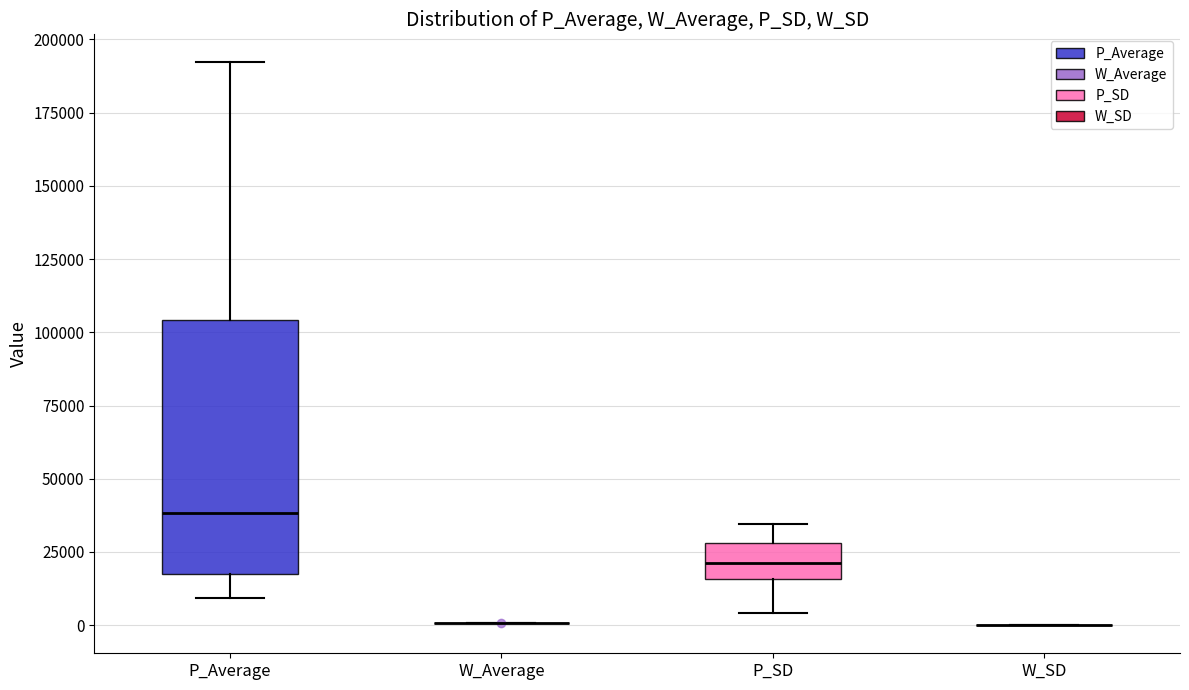

Reading left to right, transcribe this box plot: for each box, give where its median line is, the range the box spans, and where its two whiskers end, as read against the y-axis. The values are not printed on the chart, so give them approximately, as read against the axis.

P_Average: median 40000, box 15000 to 105000, whiskers 10000 to 190000
W_Average: box collapsed to a line at 0, whiskers 0 to 0
P_SD: median 20000, box 15000 to 30000, whiskers 5000 to 35000
W_SD: box collapsed to a line at 0, whiskers 0 to 0